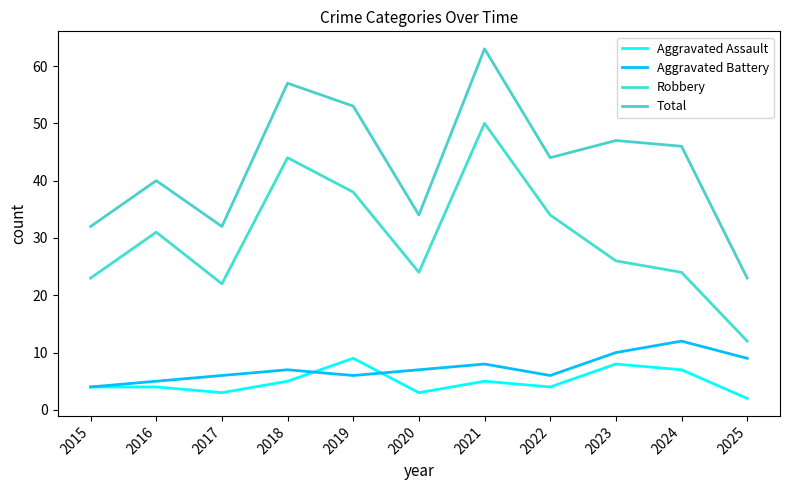

Which series changed the most between 2020 and 2023?

Total